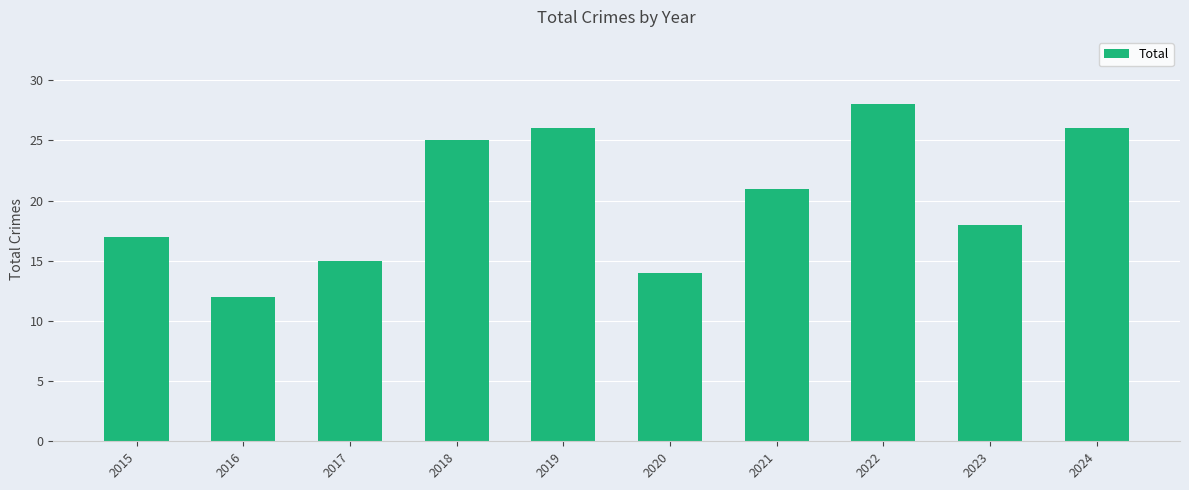

At which label is the value closest to 20?

2021